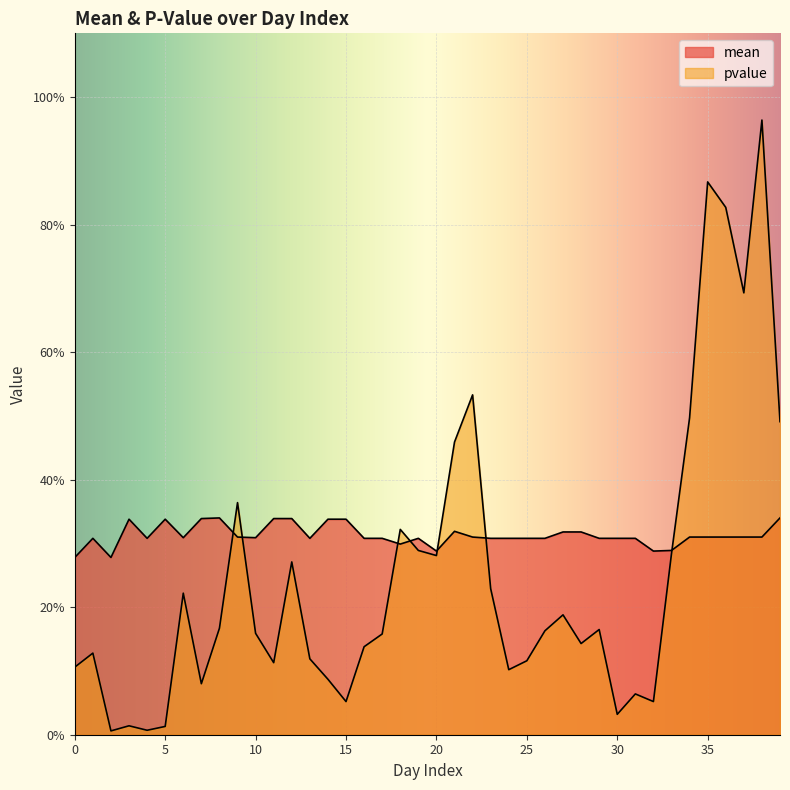

List the labels in order of mean value, smallest first.

0, 2, 20, 32, 33, 18, 1, 4, 13, 16, 17, 19, 23, 24, 25, 26, 29, 30, 31, 6, 10, 9, 22, 34, 35, 36, 37, 38, 27, 28, 21, 3, 5, 14, 15, 7, 11, 12, 8, 39